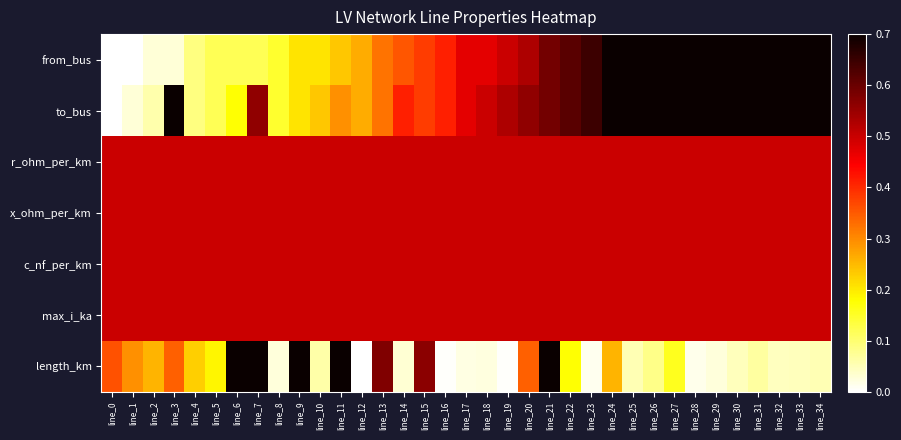

Which category has the highest value across all series?

line_34